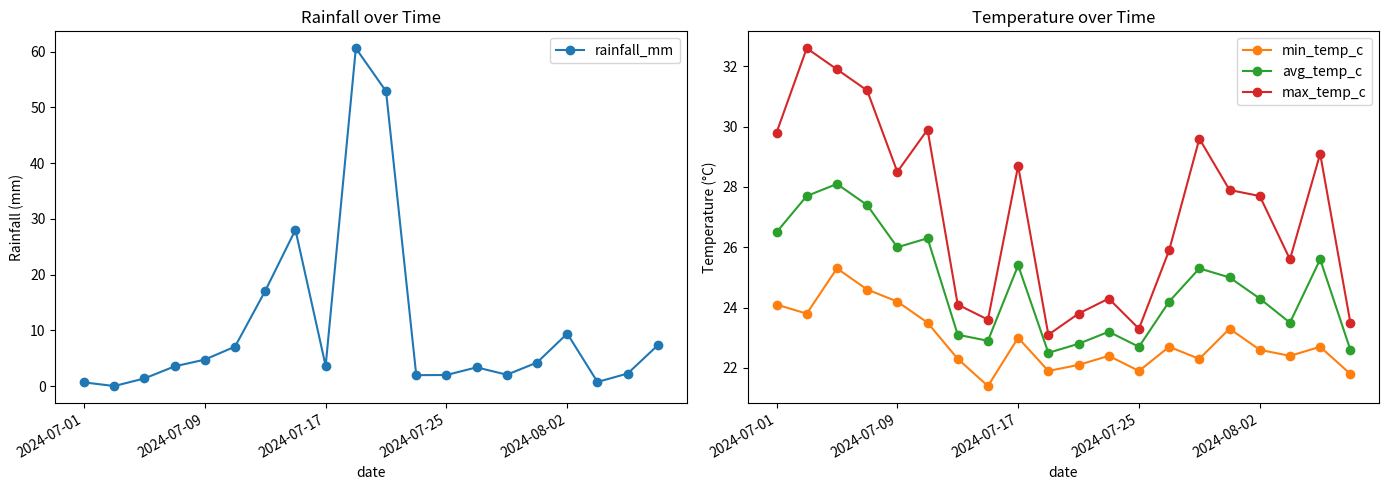

Is the value of min_temp_c at 2024-07-09 greater than the value of max_temp_c at 2024-07-09?

No